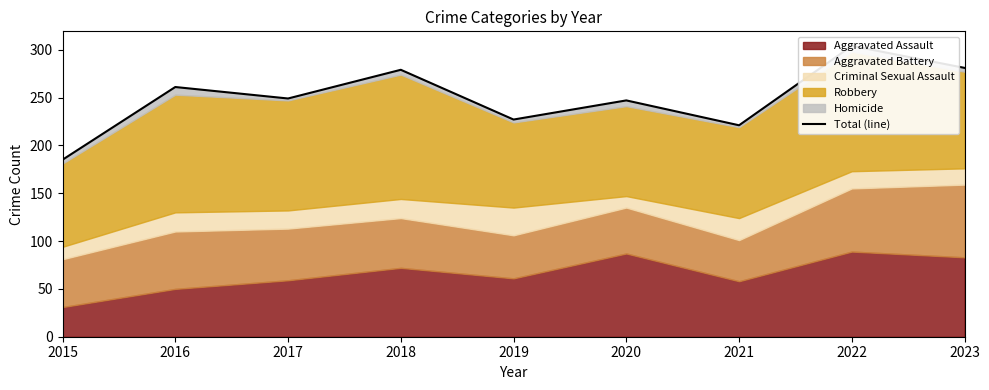

What is the sum of the values at 2021 and 2019?

448